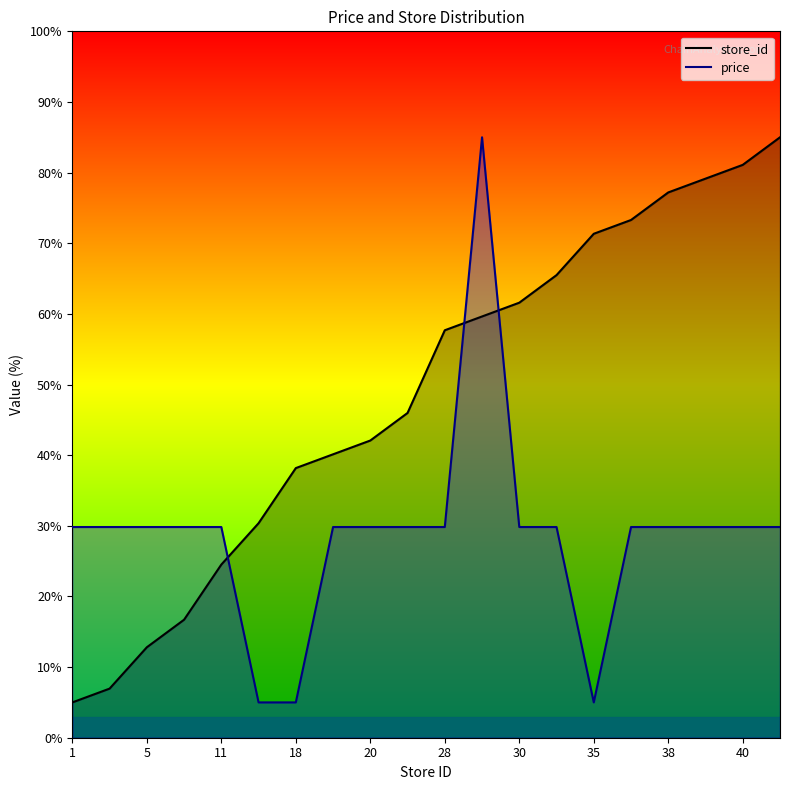

What is the difference between the highest and lowest values at 20?

12.2